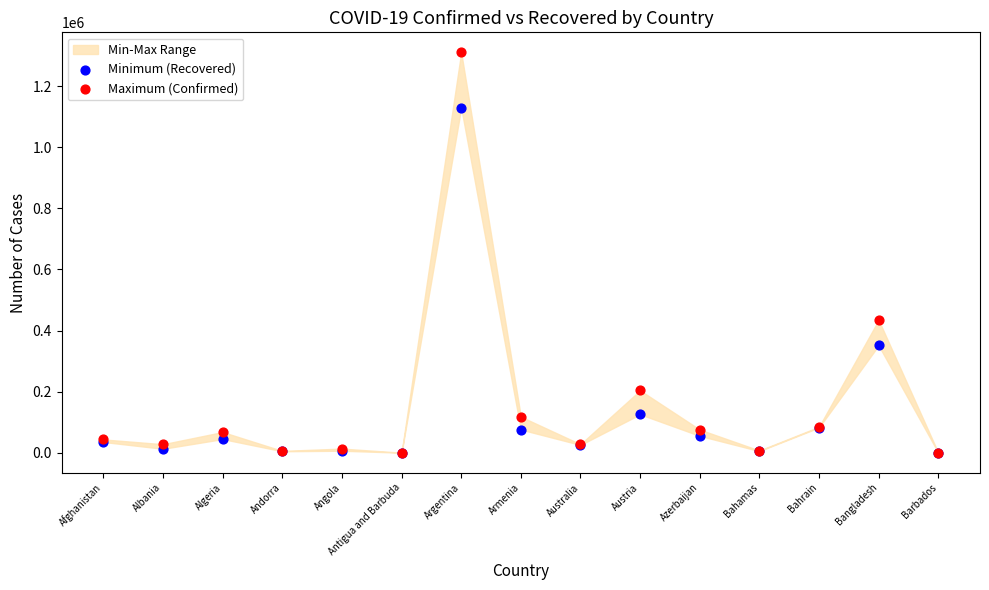

Which series contains the highest Y value?

Maximum (Confirmed)